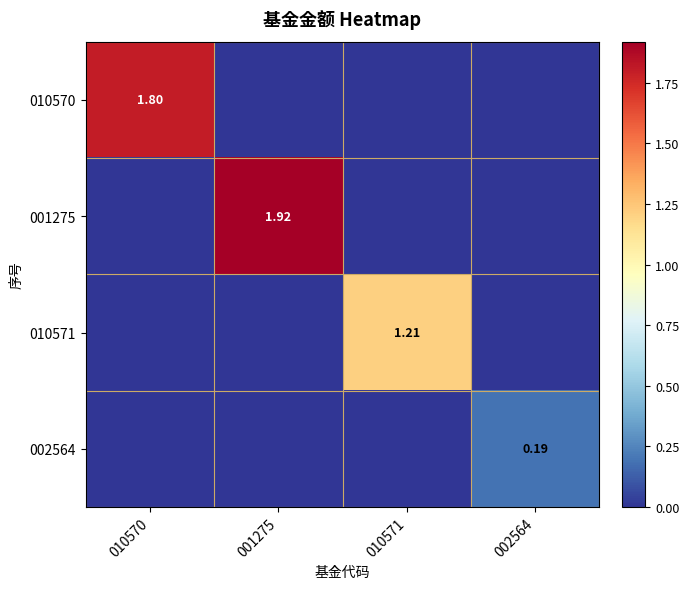

Which label corresponds to the largest value in the chart?

001275